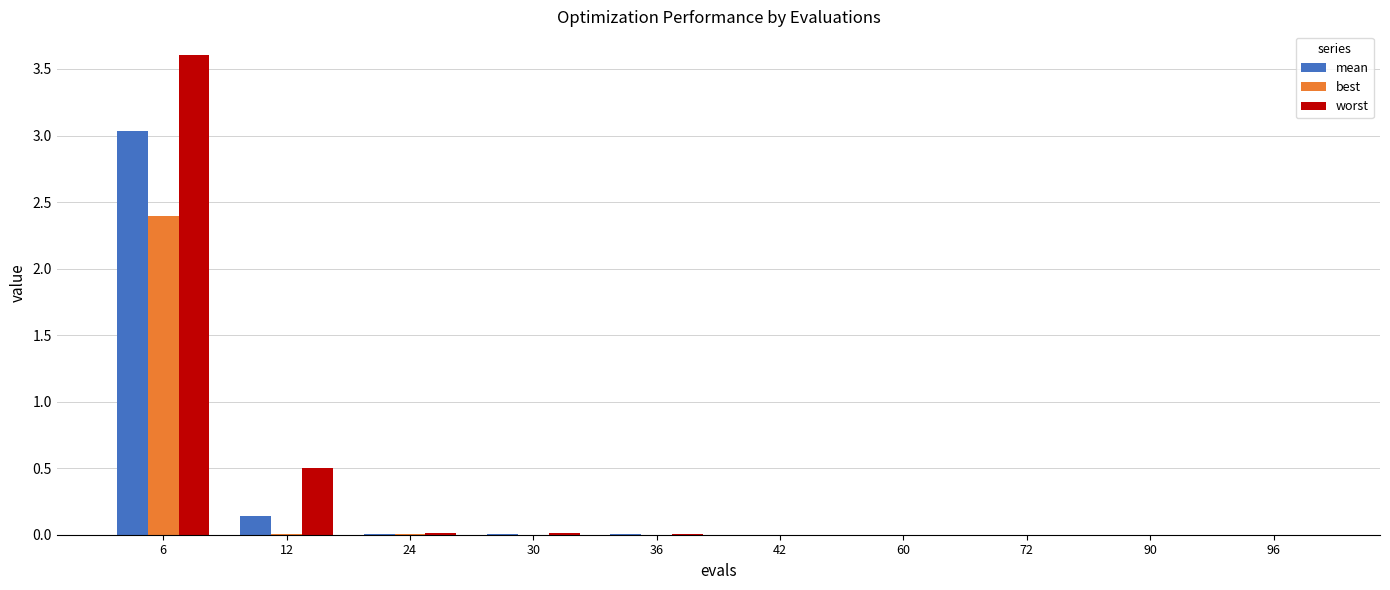

What is the spread (max minus min) of values at 6?

1.2